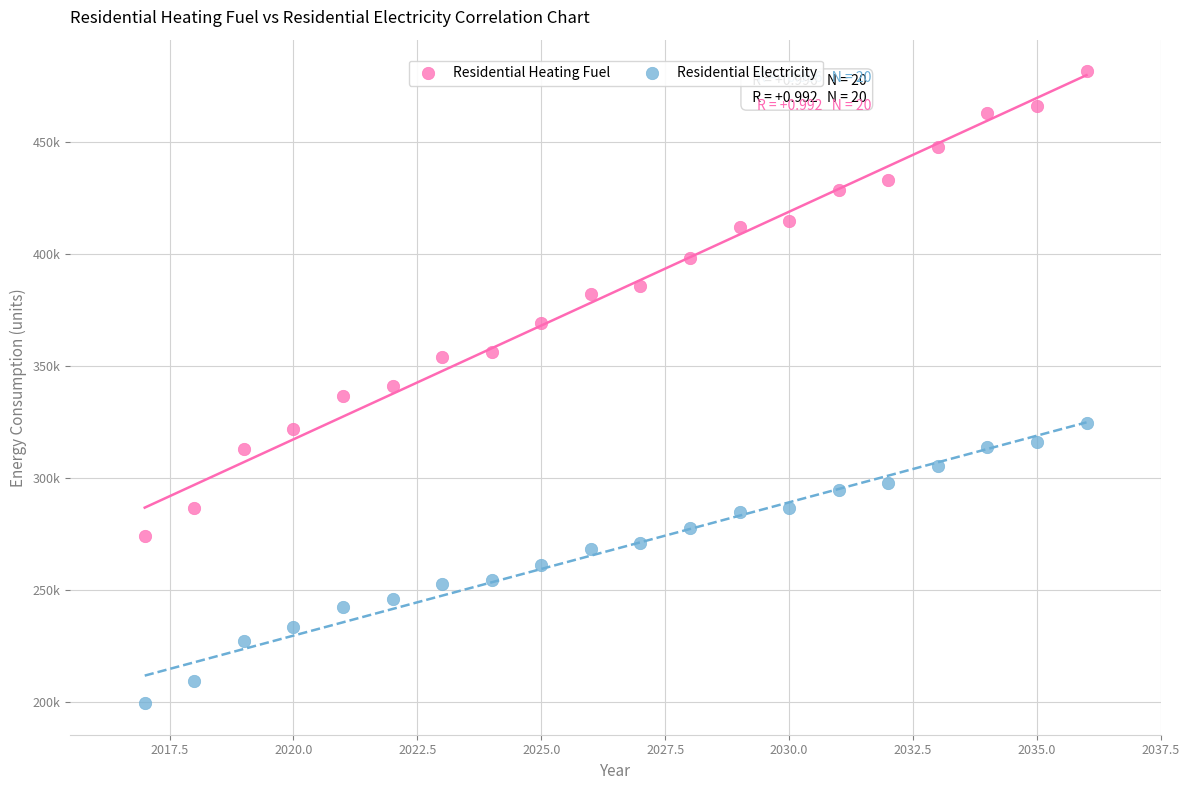

What are all the series names shown in the legend?

Residential Heating Fuel, Residential Electricity